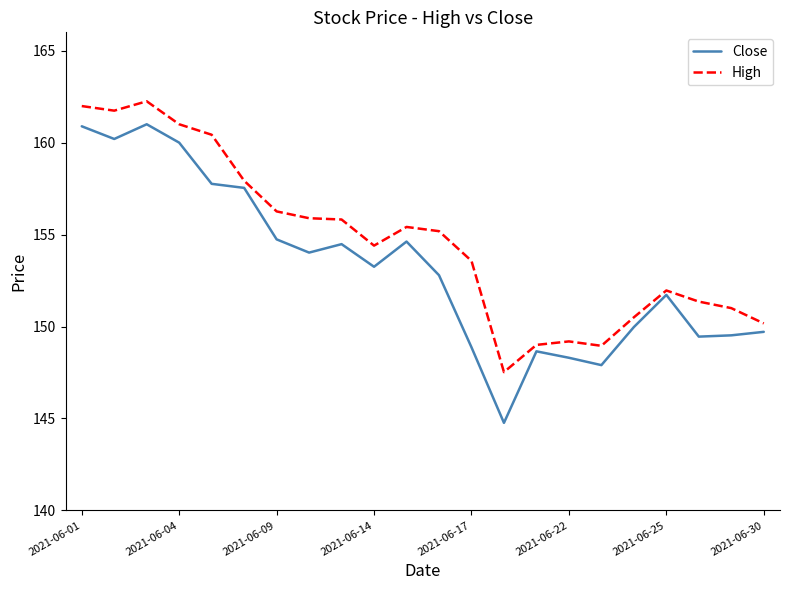

What is the lowest value of the Close series?

144.8